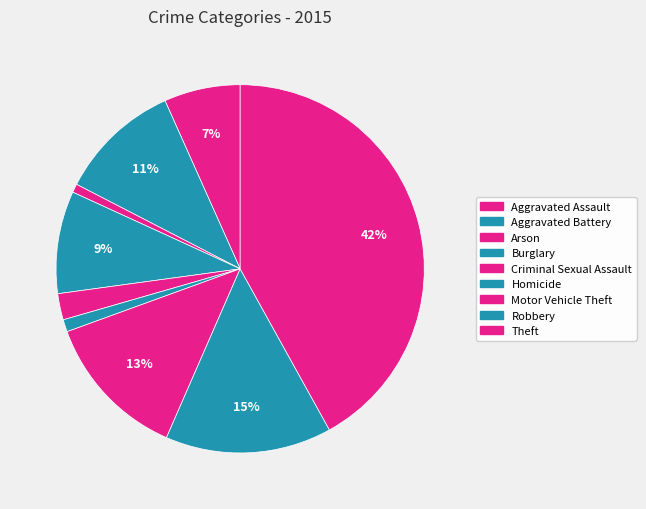

To the nearest percent, what is the combined percentage of Criminal Sexual Assault and Theft?

44%